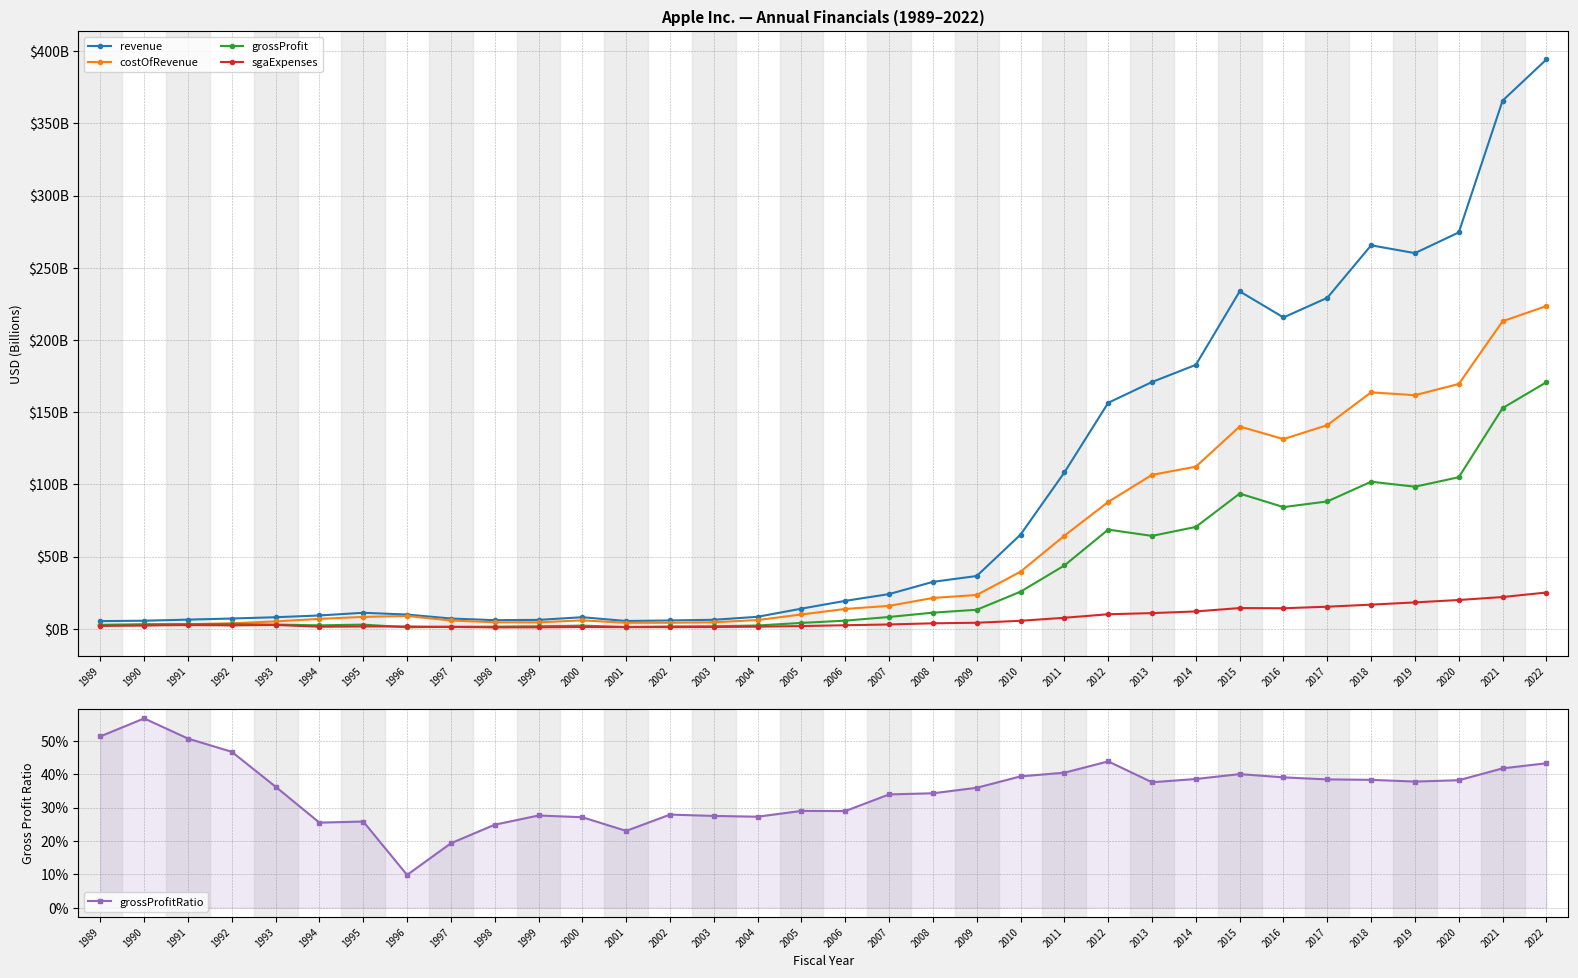

What is the value of the costOfRevenue point at the 11th from the left?

4.4